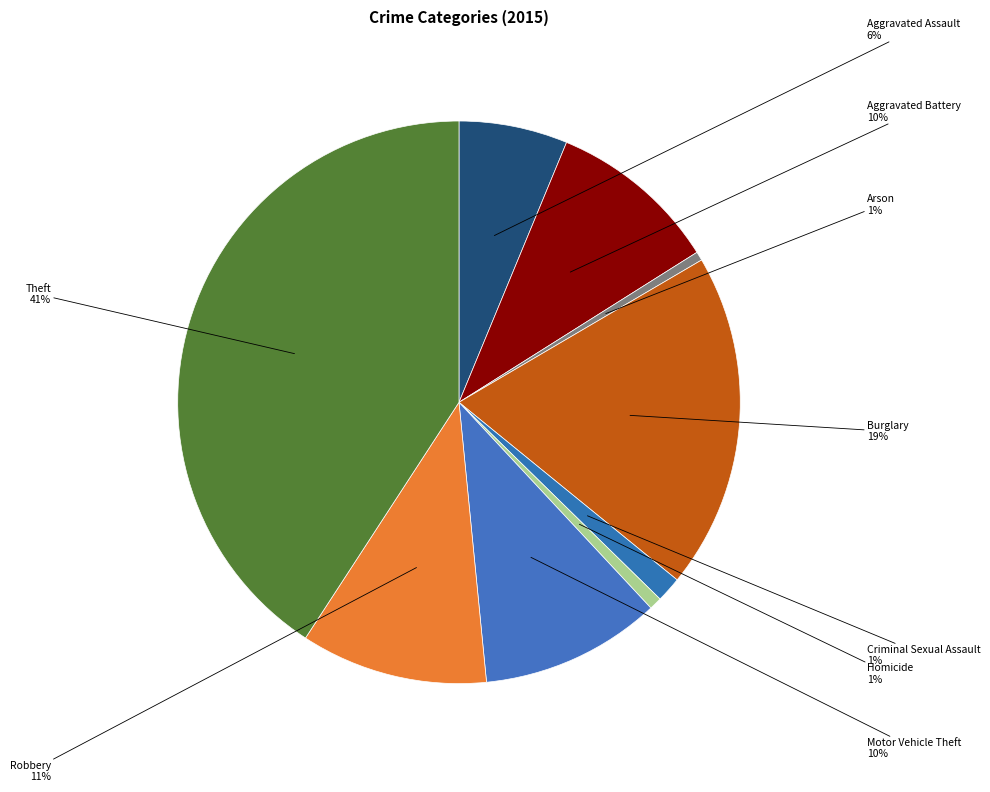

To the nearest percent, what is the difference between the largest and smallest slice percentages?

40%